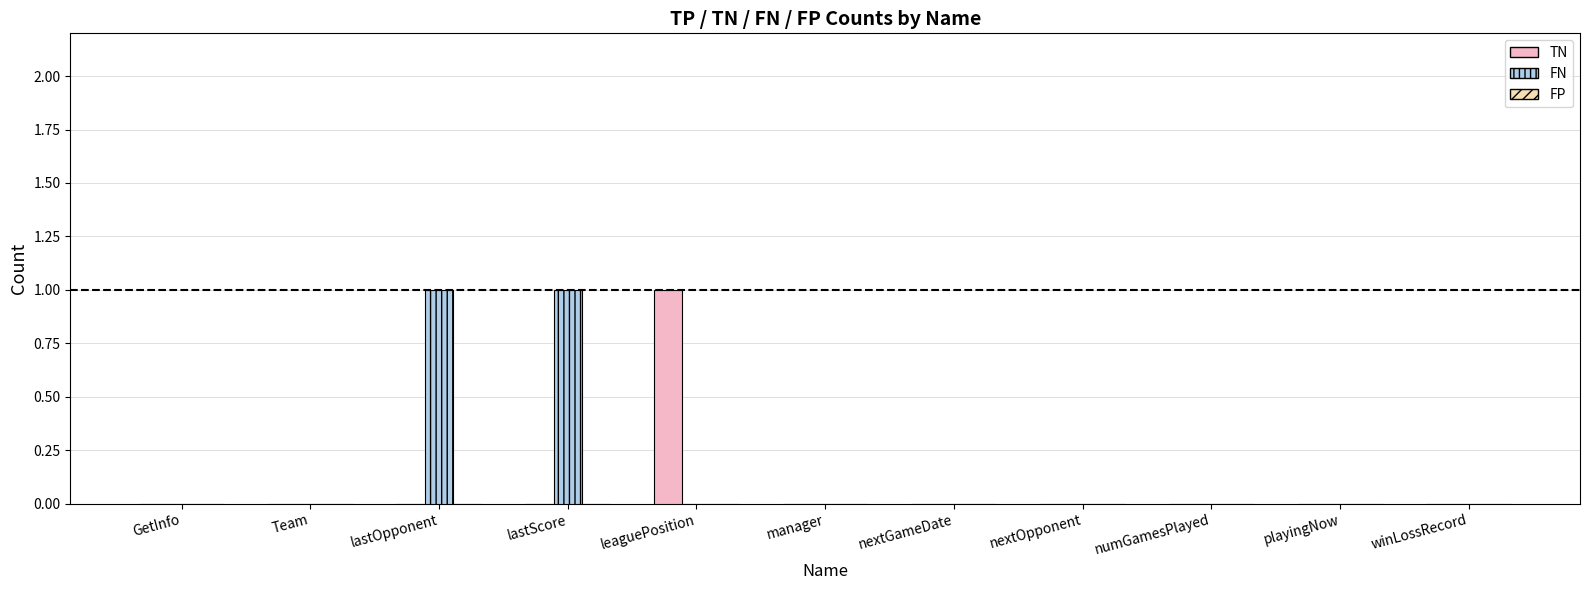

Which series has the largest total across all categories?

FN